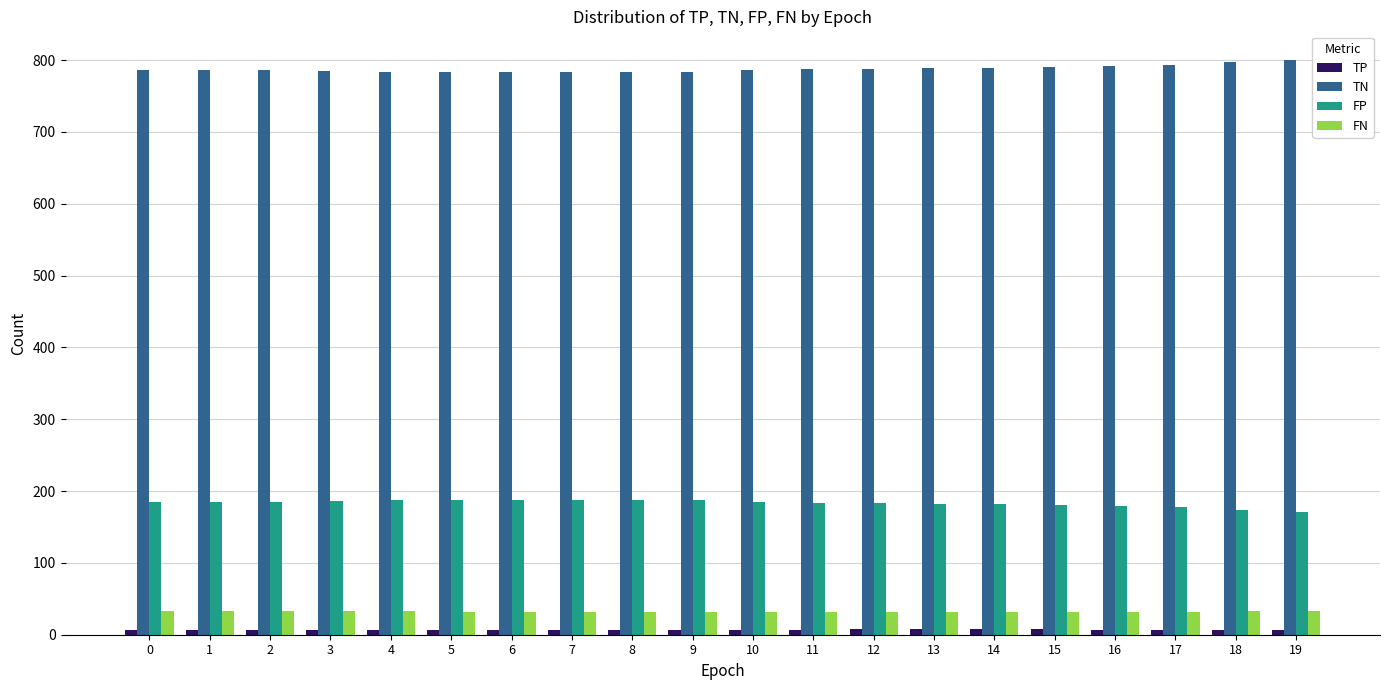

How many data points does each series have?

20